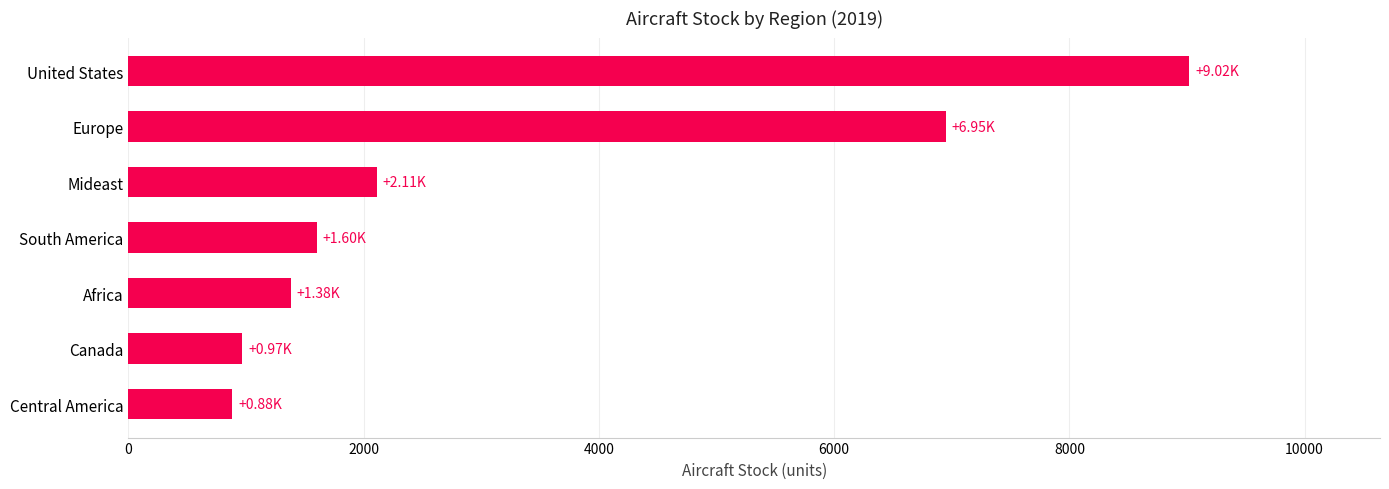

What is the difference between the second highest and minimum values?

6063.2